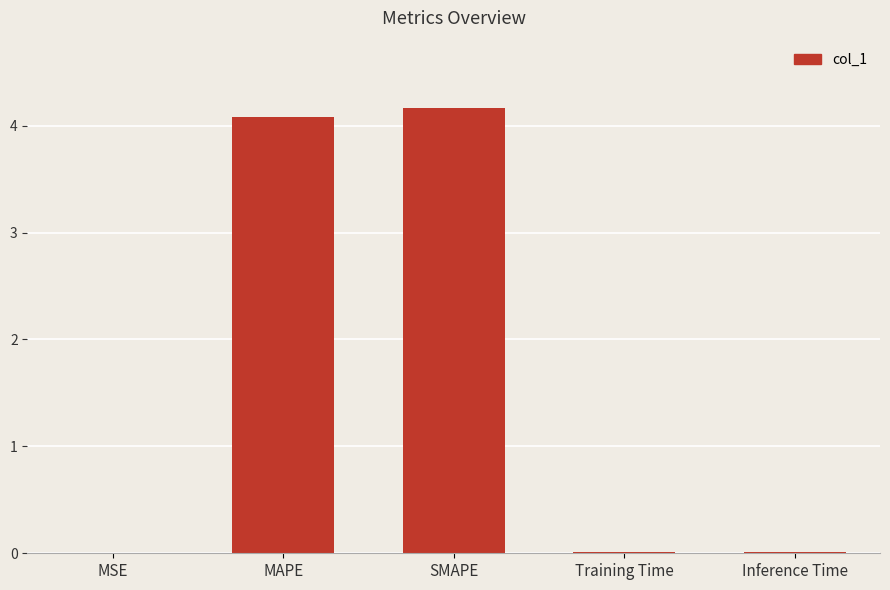

What is the sum of all values?

8.3